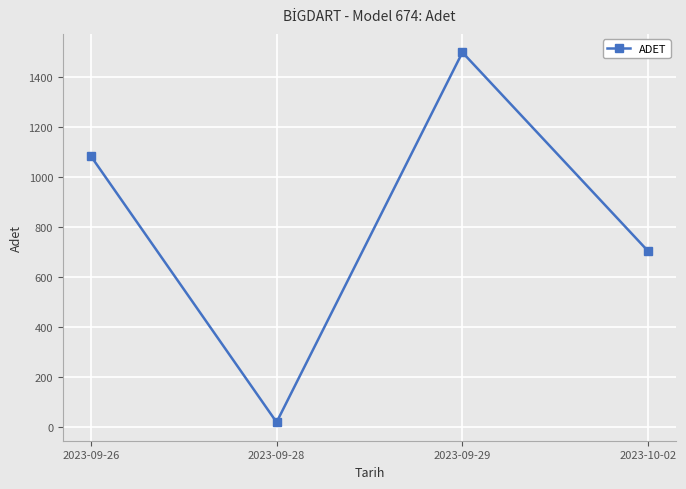

What is the label of the 2nd point from the right?

2023-09-29